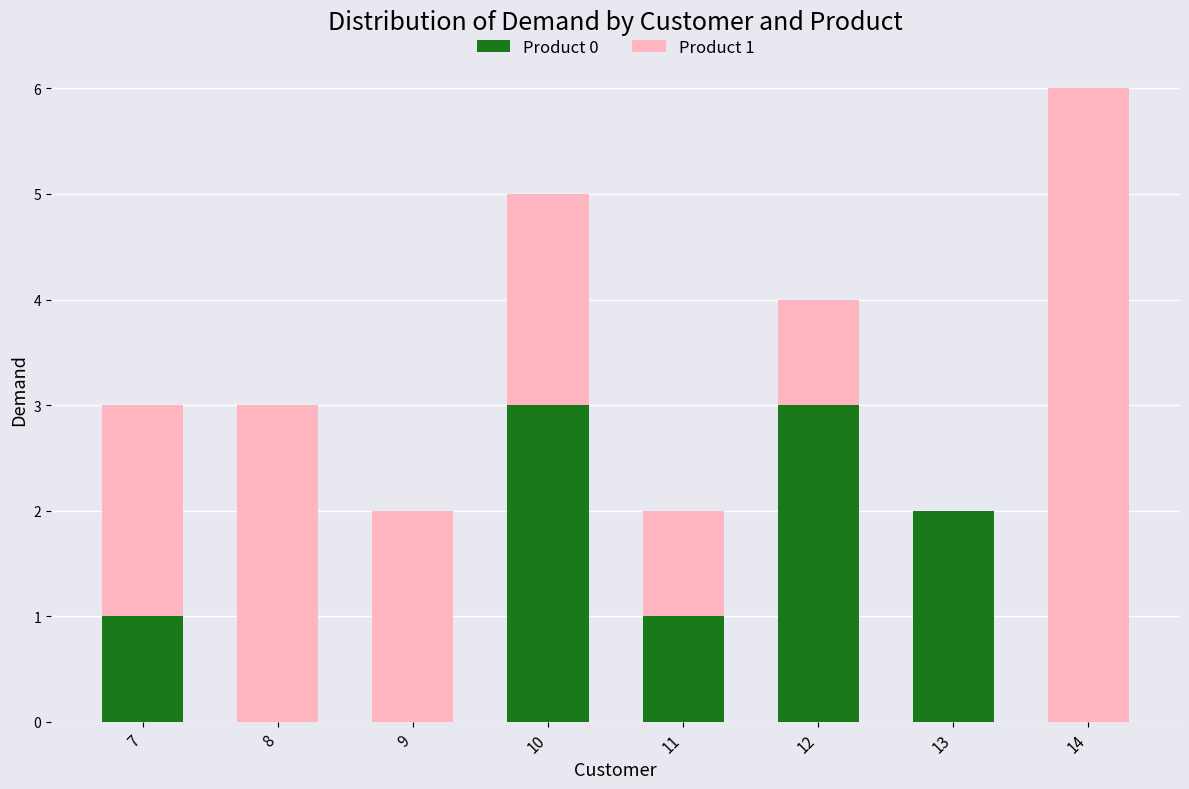

At which category is the sum across all series the highest?

14